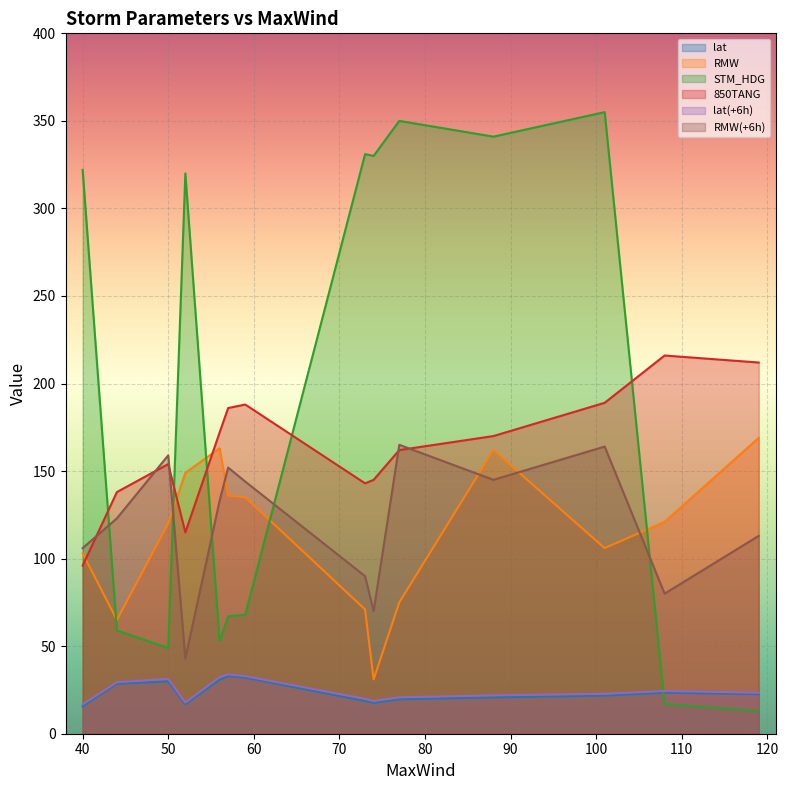

What is the minimum value for lat(+6h)?

16.8